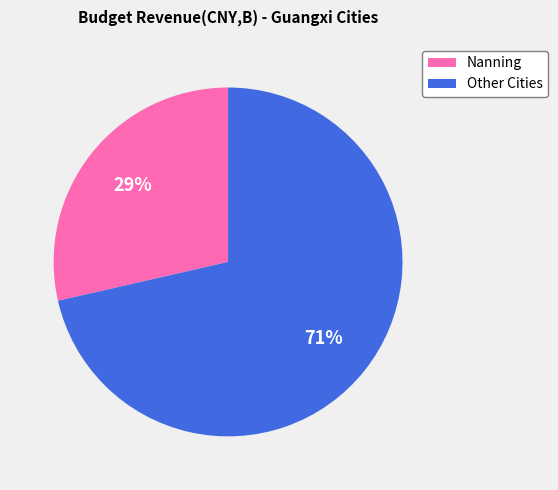

Is there a majority slice in this chart?

Yes